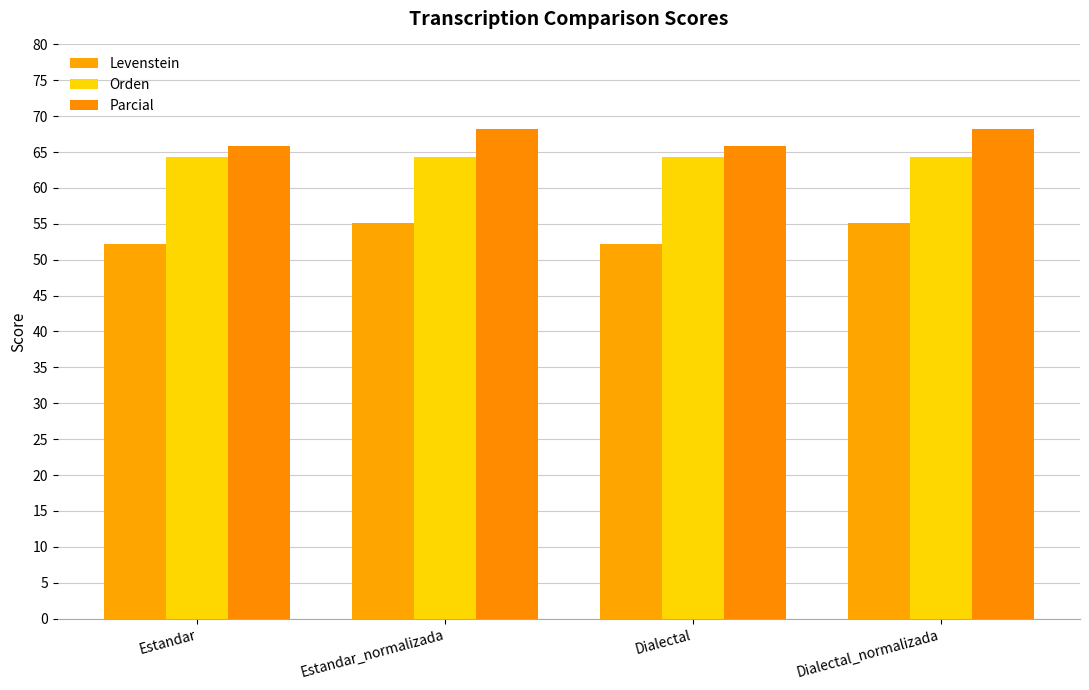

Is it true that Orden equals 64.3 at Dialectal_normalizada?

True